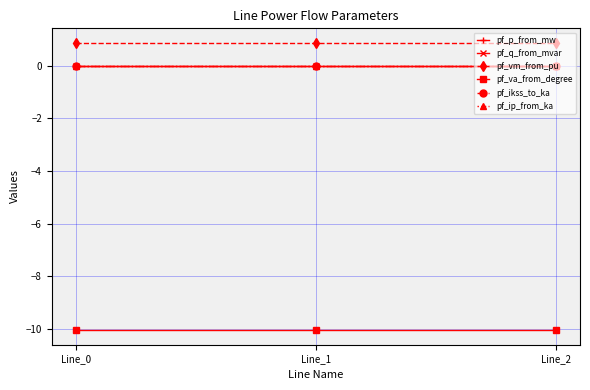

Which label corresponds to the largest value in the chart?

Line_0